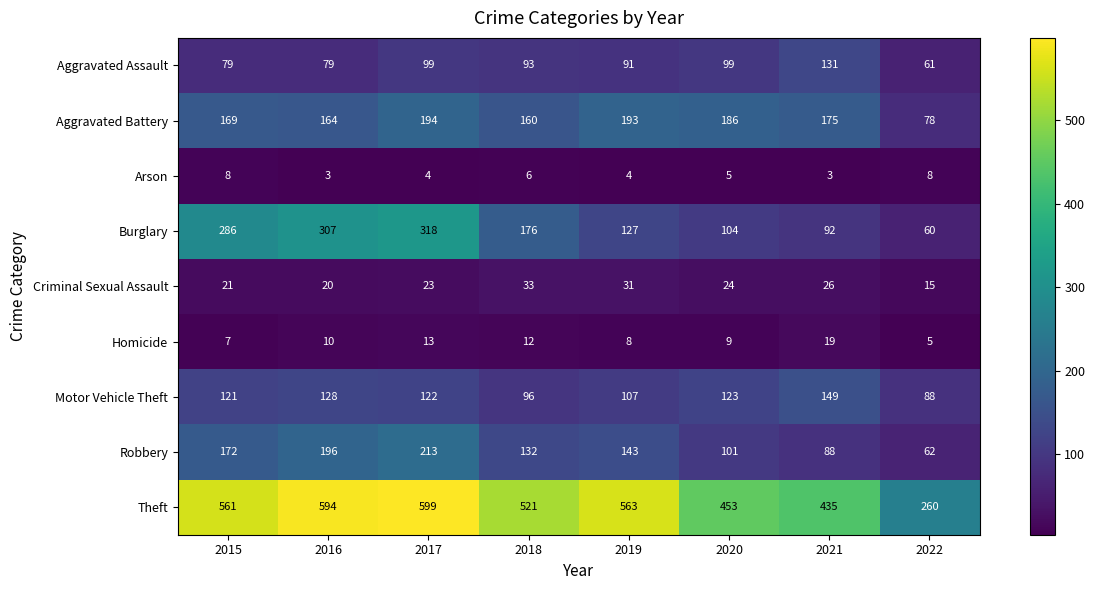

What is the difference between the maximum and second lowest values in the Homicide series?

12